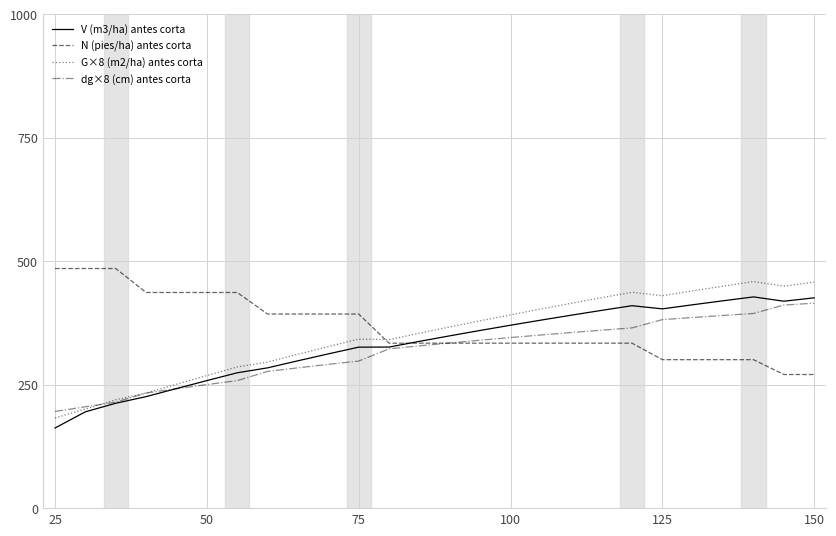

What is the minimum value shown in the chart?

162.2